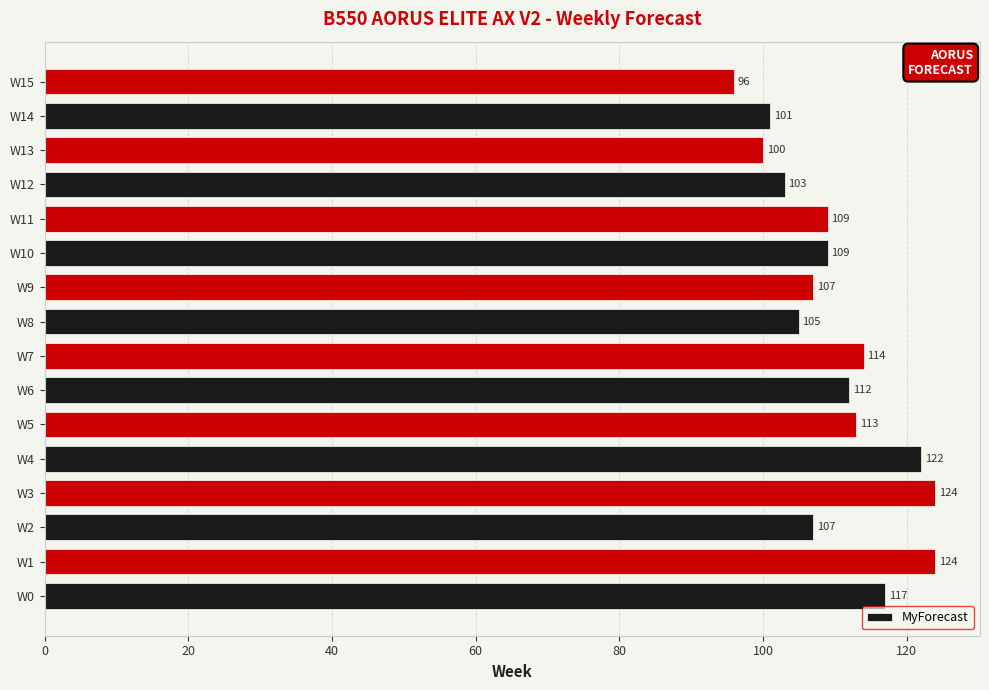

What is the maximum value shown in the chart?

124